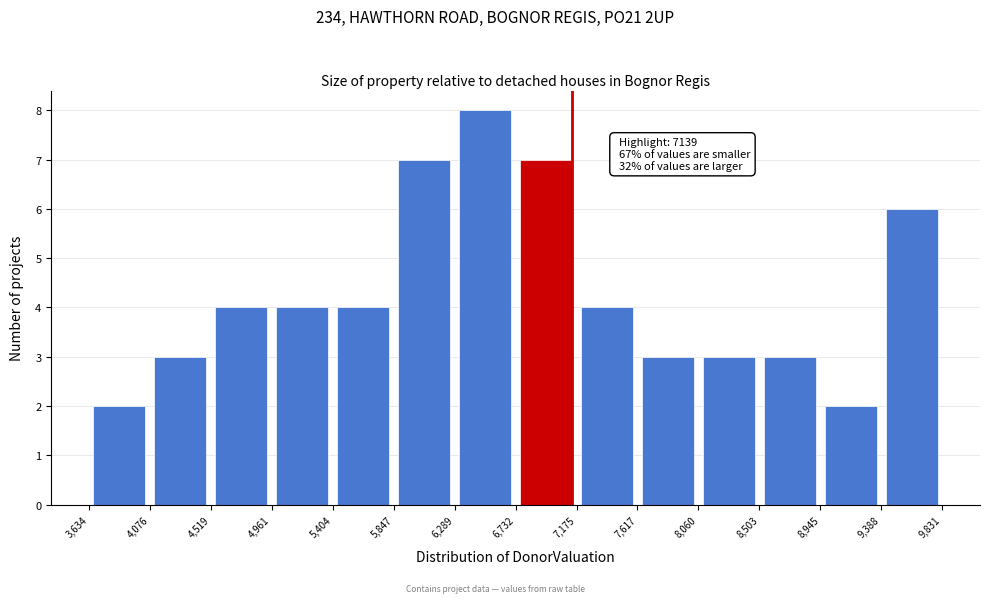

Over which range of the x-axis is the bar tallest?

6,289 to 6,732